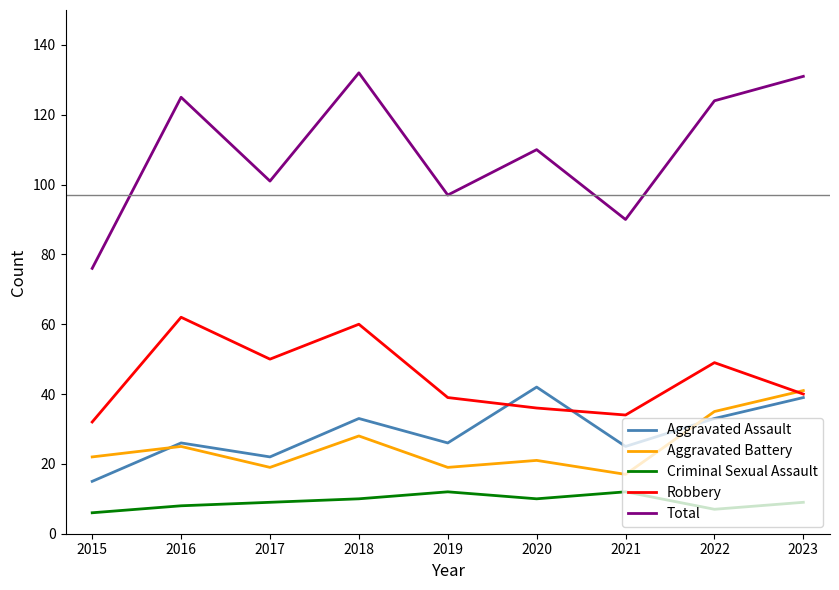

Reading left to right, what are all the values shown in this chart?

Aggravated Assault: 2015=15	2016=26	2017=22	2018=33	2019=26	2020=42	2021=25	2022=33	2023=39
Aggravated Battery: 2015=22	2016=25	2017=19	2018=28	2019=19	2020=21	2021=17	2022=35	2023=41
Criminal Sexual Assault: 2015=6	2016=8	2017=9	2018=10	2019=12	2020=10	2021=12	2022=7	2023=9
Robbery: 2015=32	2016=62	2017=50	2018=60	2019=39	2020=36	2021=34	2022=49	2023=40
Total: 2015=76	2016=125	2017=101	2018=132	2019=97	2020=110	2021=90	2022=124	2023=131